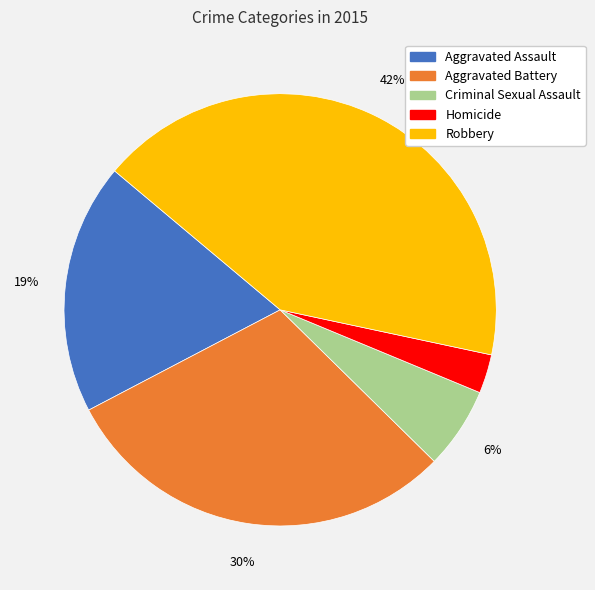

What percentage is the Homicide slice, to the nearest percent?

3%